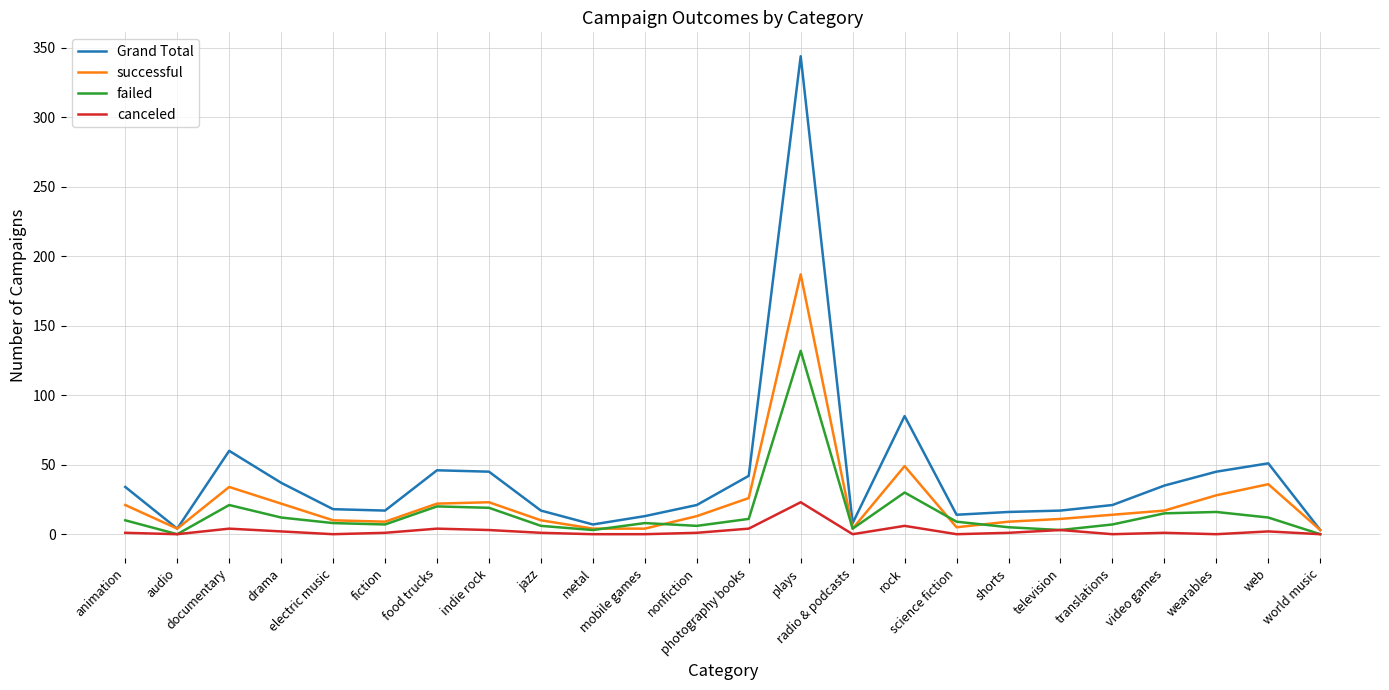

What is the sum of the Grand Total values at jazz and translations?

38